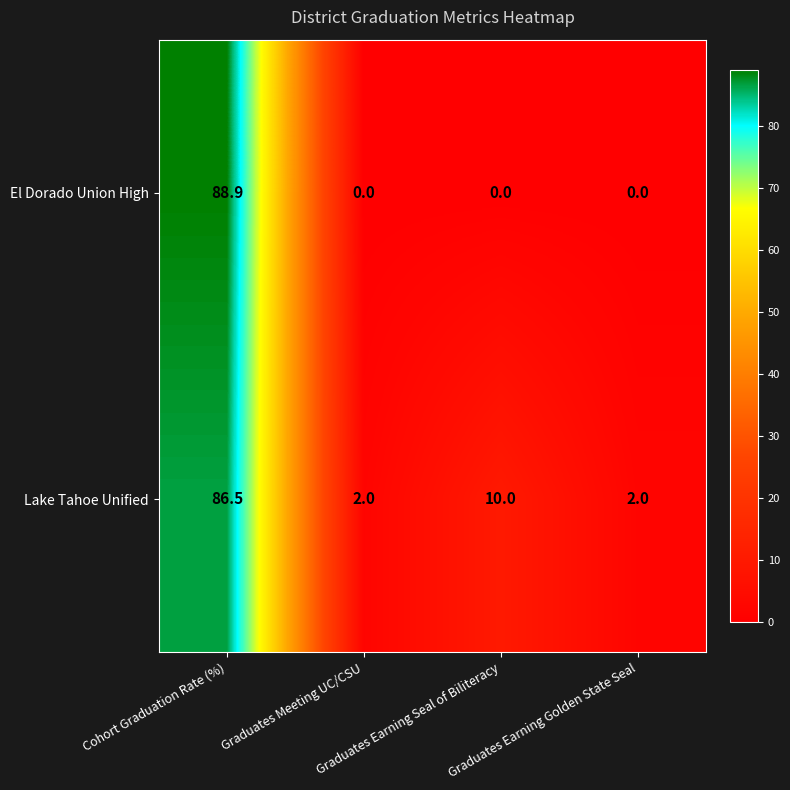

Rank the series by their maximum value, from lowest to highest.

Lake Tahoe Unified, El Dorado Union High